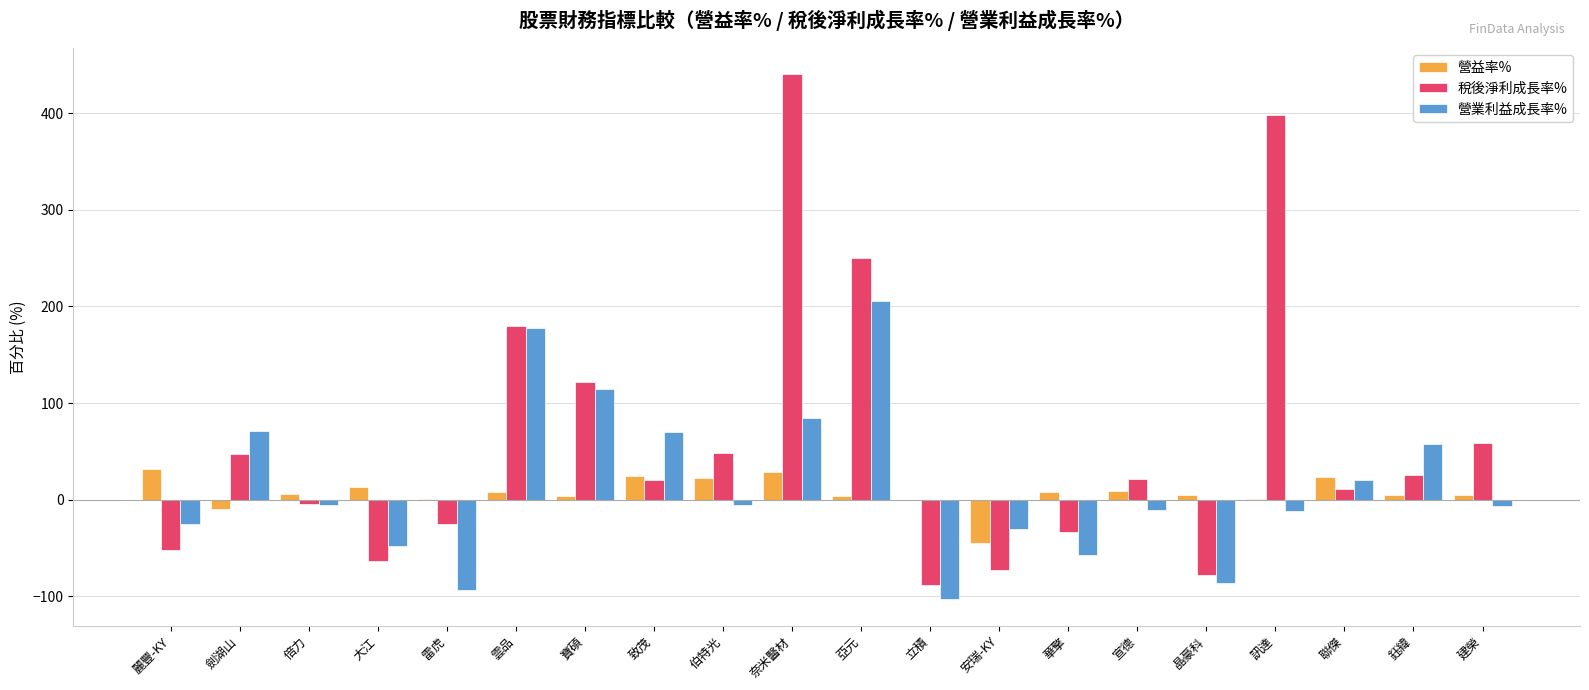

What are all the series names shown in the legend?

營益率%, 稅後淨利成長率%, 營業利益成長率%